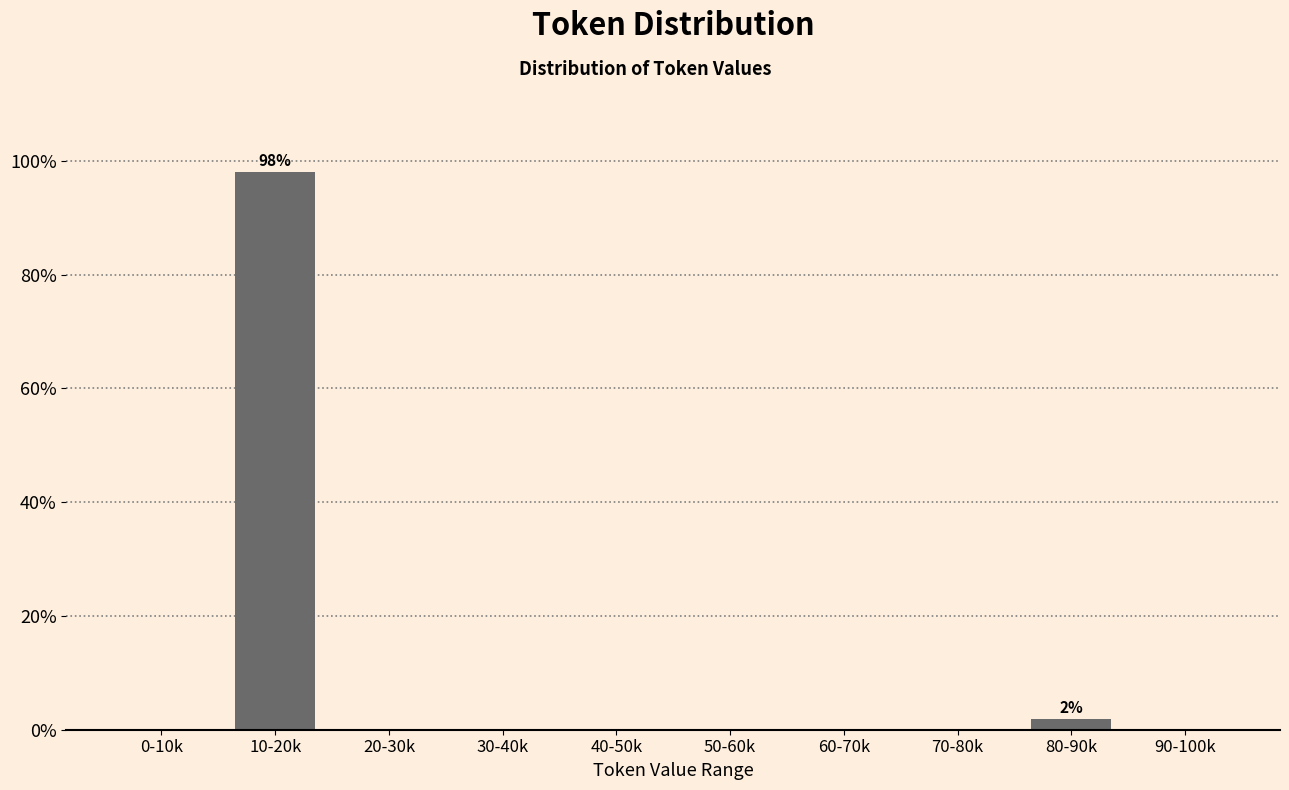

Reading right to left, what are all the values shown in this chart?

90-100k=0.0	80-90k=1.9	70-80k=0.0	60-70k=0.0	50-60k=0.0	40-50k=0.0	30-40k=0.0	20-30k=0.0	10-20k=98.1	0-10k=0.0